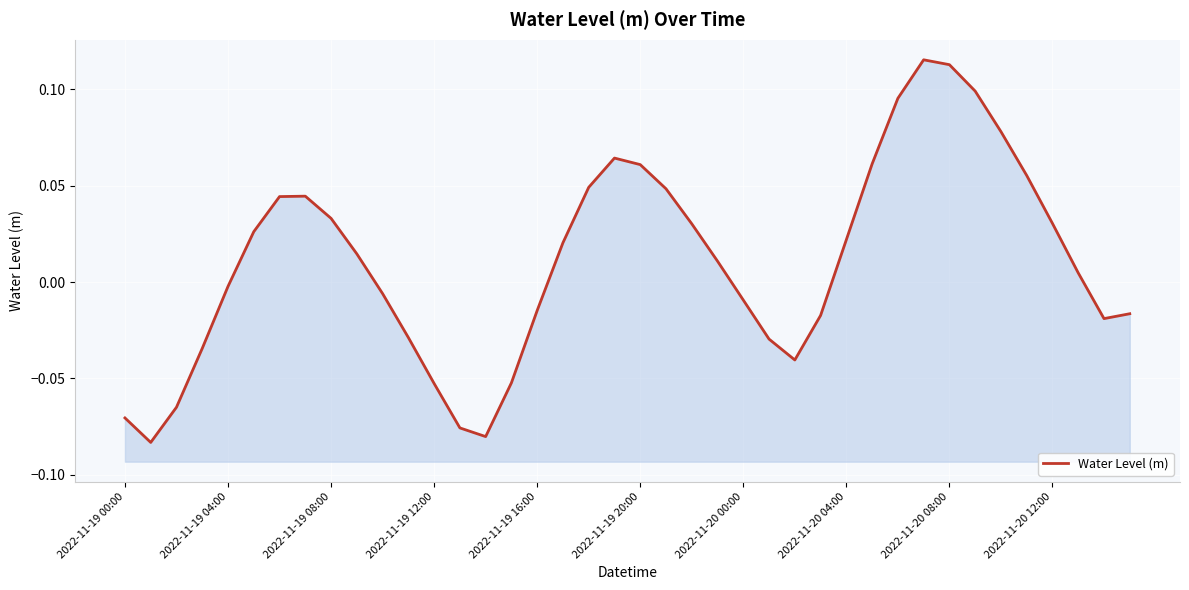

What is the sum of all values?

0.4